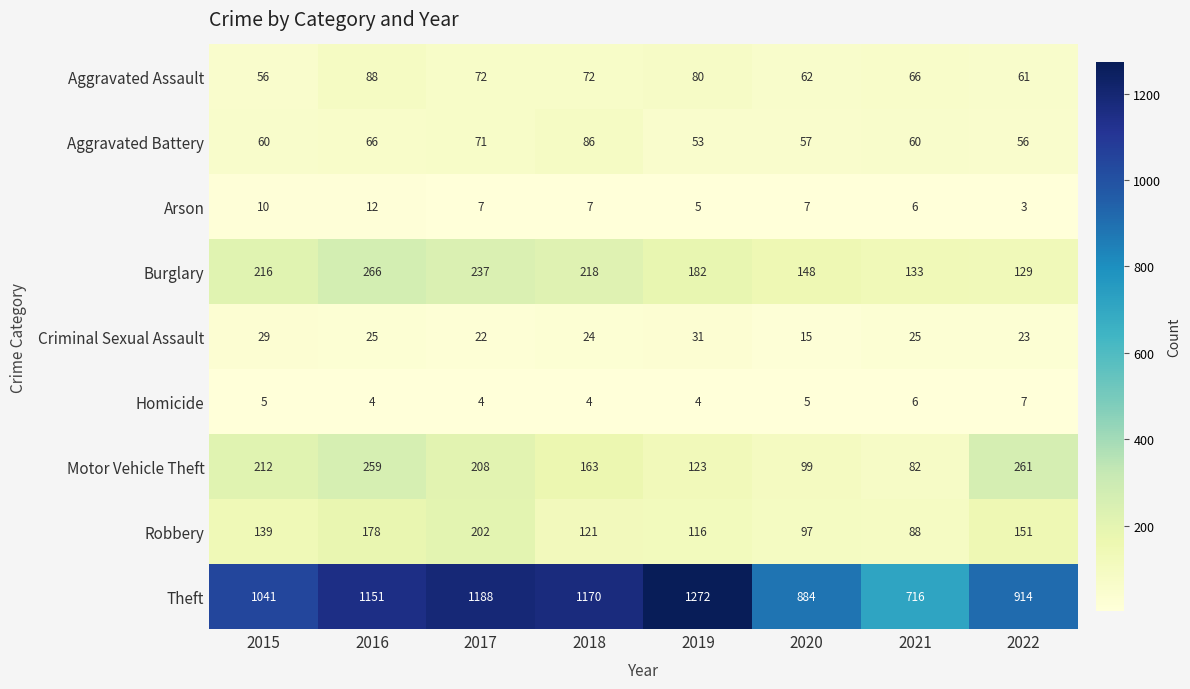

Where does the Arson series first go above 7?

2015